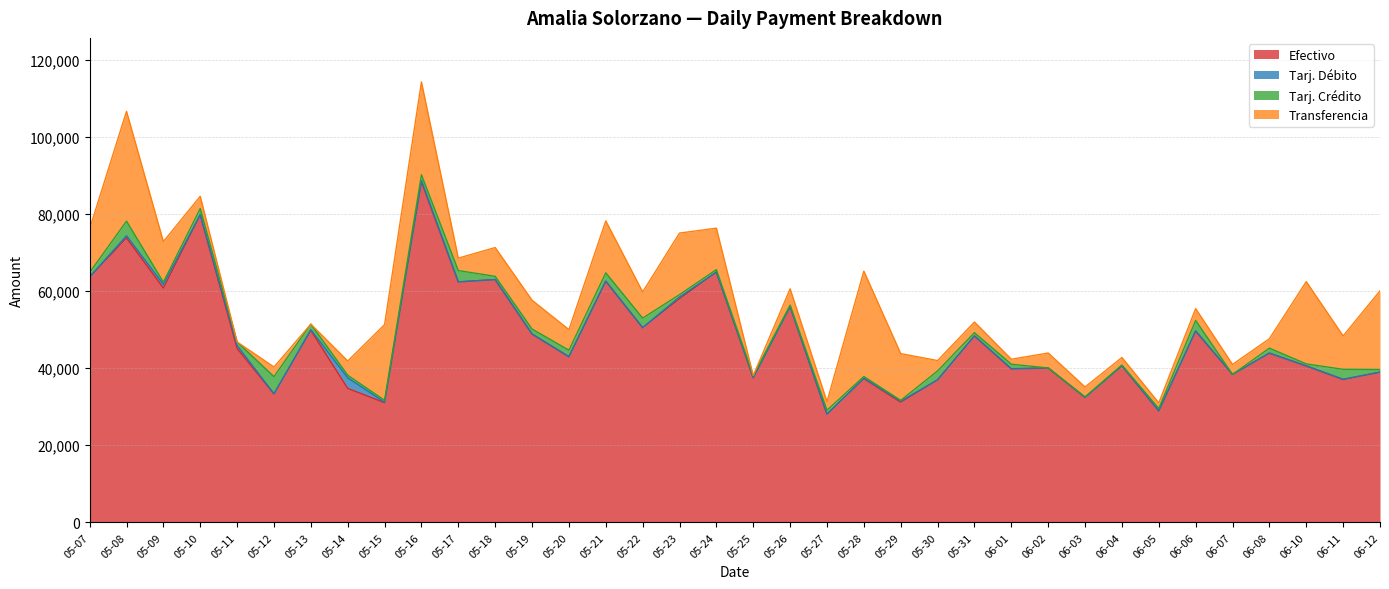

True or false: Tarj. Crédito and Transferencia cross at least once.

True